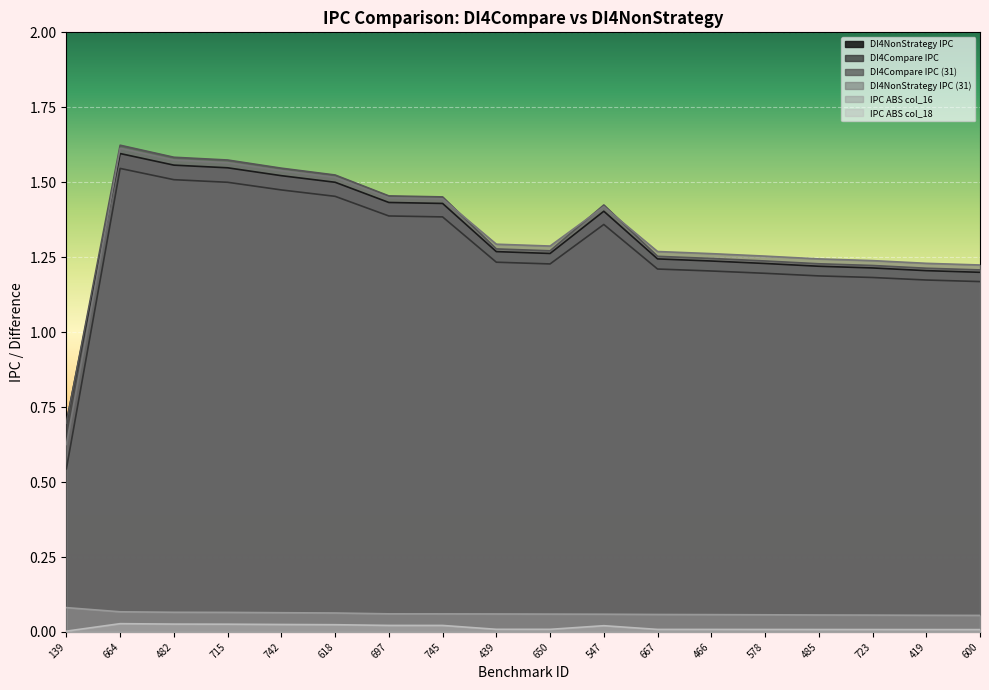

Reading left to right, list all the values displayed in this chart.

DI4NonStrategy IPC: 0.7	1.6	1.6	1.5	1.5	1.5	1.4	1.4	1.3	1.3	1.4	1.2	1.2	1.2	1.2	1.2	1.2	1.2
DI4Compare IPC: 0.5	1.5	1.5	1.5	1.5	1.5	1.4	1.4	1.2	1.2	1.4	1.2	1.2	1.2	1.2	1.2	1.2	1.2
DI4Compare IPC (31): 0.7	1.6	1.6	1.6	1.5	1.5	1.5	1.5	1.3	1.3	1.4	1.3	1.2	1.2	1.2	1.2	1.2	1.2
DI4NonStrategy IPC (31): 0.6	1.6	1.6	1.6	1.5	1.5	1.4	1.4	1.3	1.3	1.4	1.3	1.3	1.3	1.2	1.2	1.2	1.2
IPC ABS col_16: 0.1	0.1	0.1	0.1	0.1	0.1	0.1	0.1	0.1	0.1	0.1	0.1	0.1	0.1	0.1	0.1	0.1	0.1
IPC ABS col_18: 0.0	0.0	0.0	0.0	0.0	0.0	0.0	0.0	0.0	0.0	0.0	0.0	0.0	0.0	0.0	0.0	0.0	0.0